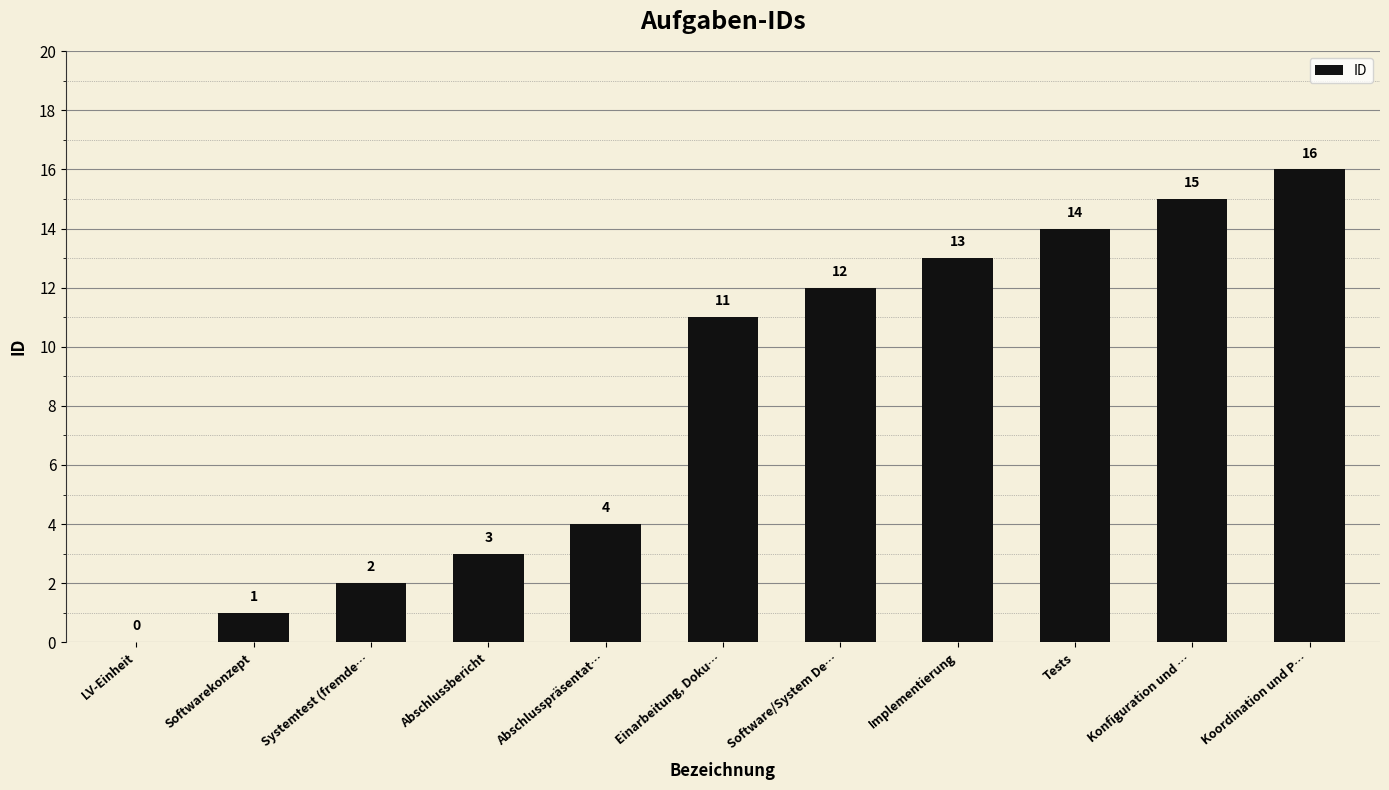

The chart shows a value of 4 at Abschlussbericht. True or false?

False